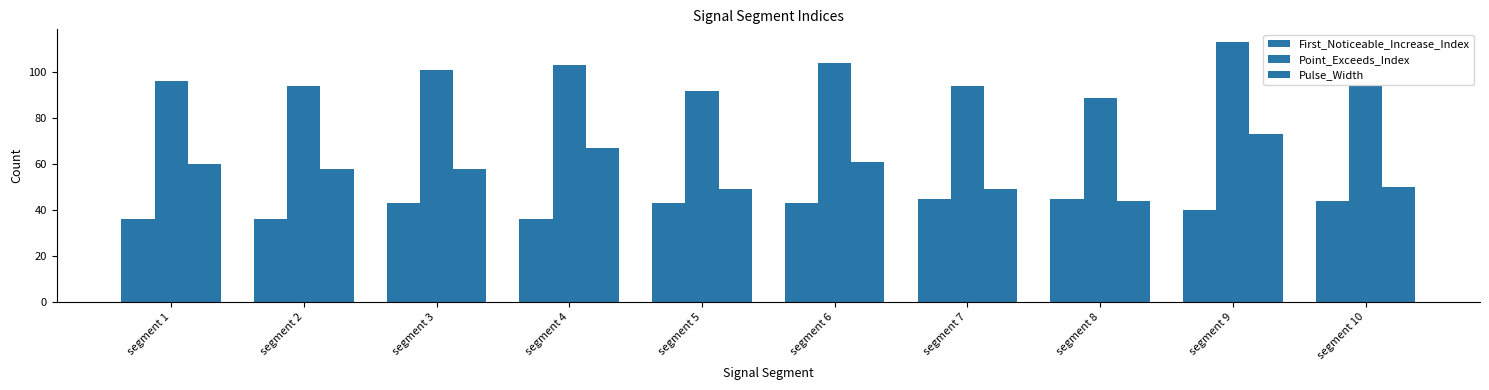

Reading left to right, what are all the values shown in this chart?

First_Noticeable_Increase_Index: segment 1=36	segment 2=36	segment 3=43	segment 4=36	segment 5=43	segment 6=43	segment 7=45	segment 8=45	segment 9=40	segment 10=44
Point_Exceeds_Index: segment 1=96	segment 2=94	segment 3=101	segment 4=103	segment 5=92	segment 6=104	segment 7=94	segment 8=89	segment 9=113	segment 10=94
Pulse_Width: segment 1=60	segment 2=58	segment 3=58	segment 4=67	segment 5=49	segment 6=61	segment 7=49	segment 8=44	segment 9=73	segment 10=50